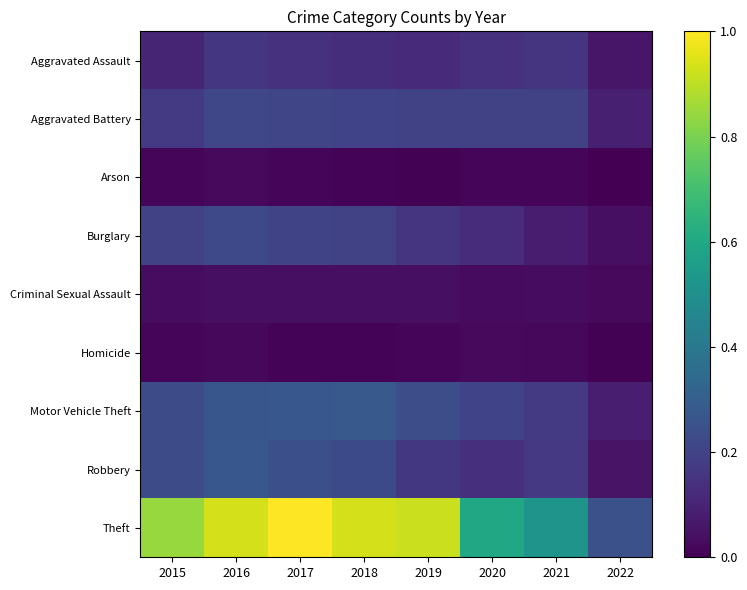

Reading right to left, what are all the values shown in this chart?

Aggravated Assault: 2022=0.1	2021=0.2	2020=0.1	2019=0.1	2018=0.1	2017=0.1	2016=0.2	2015=0.1
Aggravated Battery: 2022=0.1	2021=0.2	2020=0.2	2019=0.2	2018=0.2	2017=0.2	2016=0.2	2015=0.2
Arson: 2022=0.0	2021=0.0	2020=0.0	2019=0.0	2018=0.0	2017=0.0	2016=0.0	2015=0.0
Burglary: 2022=0.0	2021=0.1	2020=0.1	2019=0.2	2018=0.2	2017=0.2	2016=0.2	2015=0.2
Criminal Sexual Assault: 2022=0.0	2021=0.0	2020=0.0	2019=0.0	2018=0.0	2017=0.0	2016=0.0	2015=0.0
Homicide: 2022=0.0	2021=0.0	2020=0.0	2019=0.0	2018=0.0	2017=0.0	2016=0.0	2015=0.0
Motor Vehicle Theft: 2022=0.1	2021=0.2	2020=0.2	2019=0.2	2018=0.3	2017=0.3	2016=0.3	2015=0.2
Robbery: 2022=0.1	2021=0.2	2020=0.1	2019=0.2	2018=0.2	2017=0.2	2016=0.3	2015=0.2
Theft: 2022=0.2	2021=0.5	2020=0.6	2019=0.9	2018=0.9	2017=1.0	2016=0.9	2015=0.8